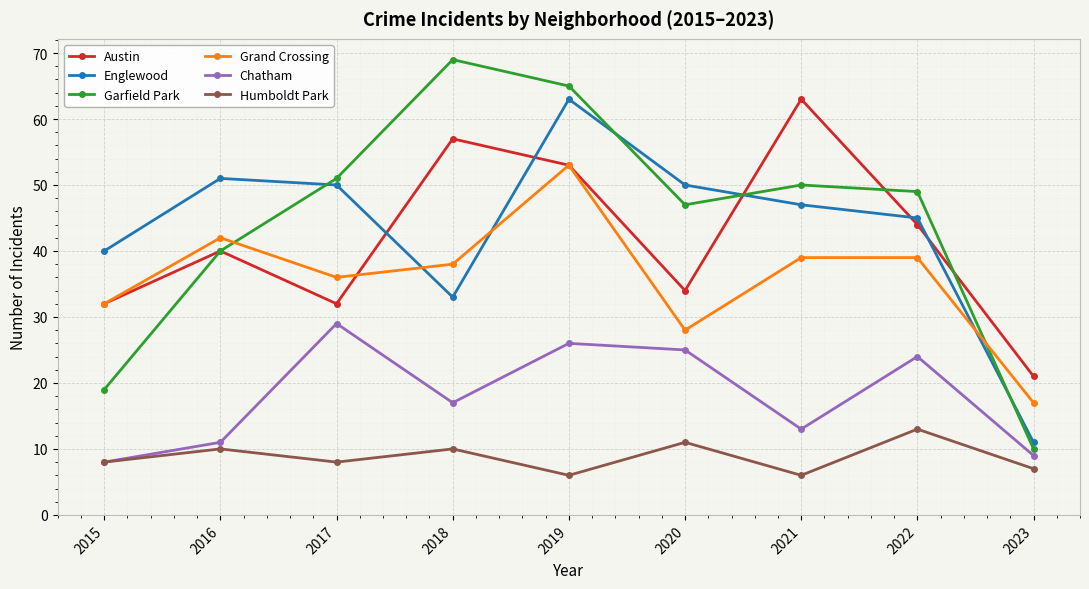

Between 2020 and 2022, which series saw the biggest shift?

Grand Crossing